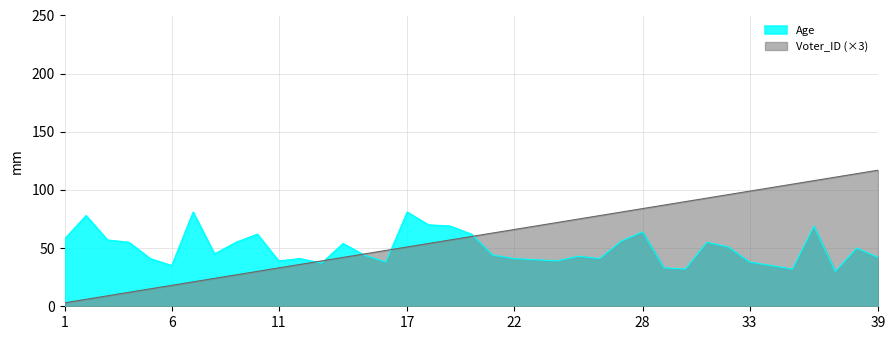

How many data points in Age are above 44?

19